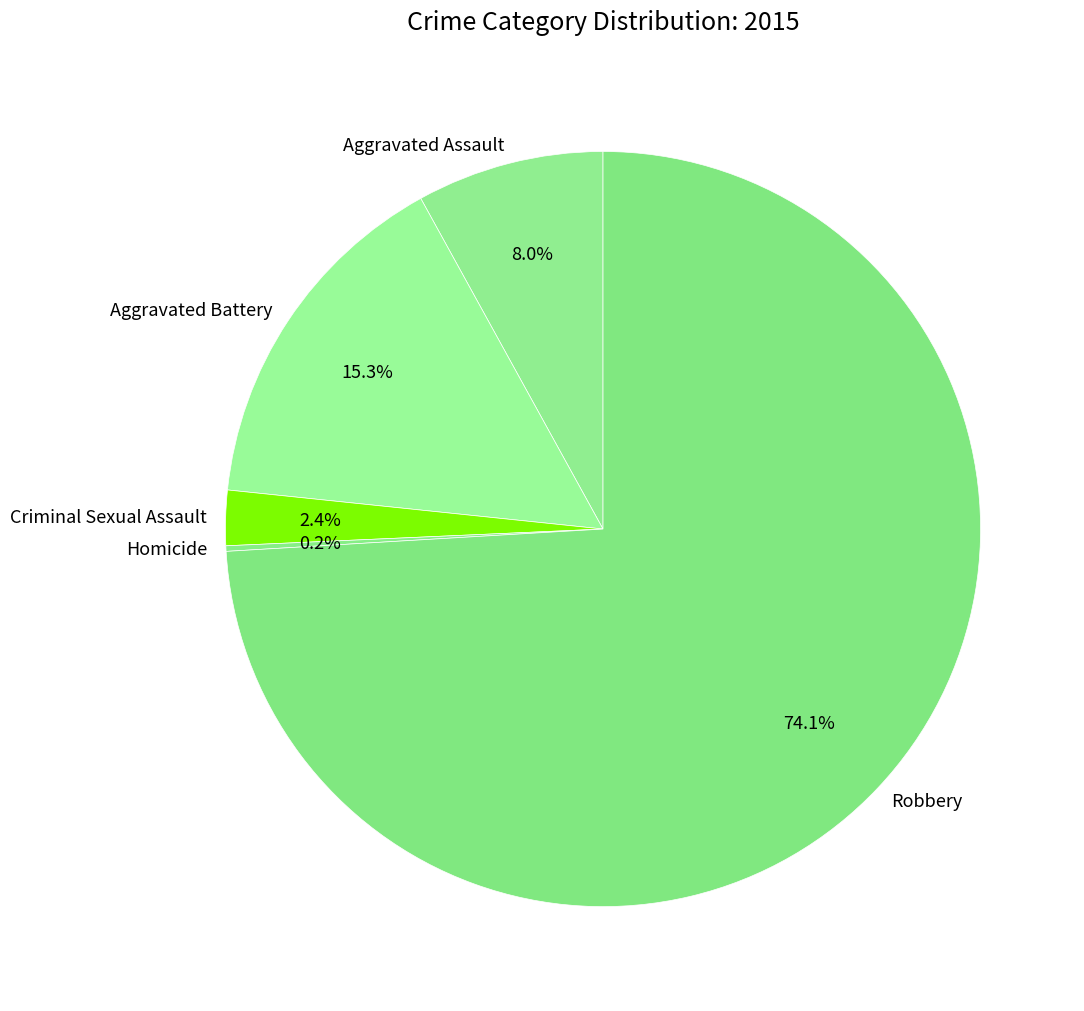

What is the ratio of the value at Aggravated Assault to the value at Aggravated Battery?

0.5